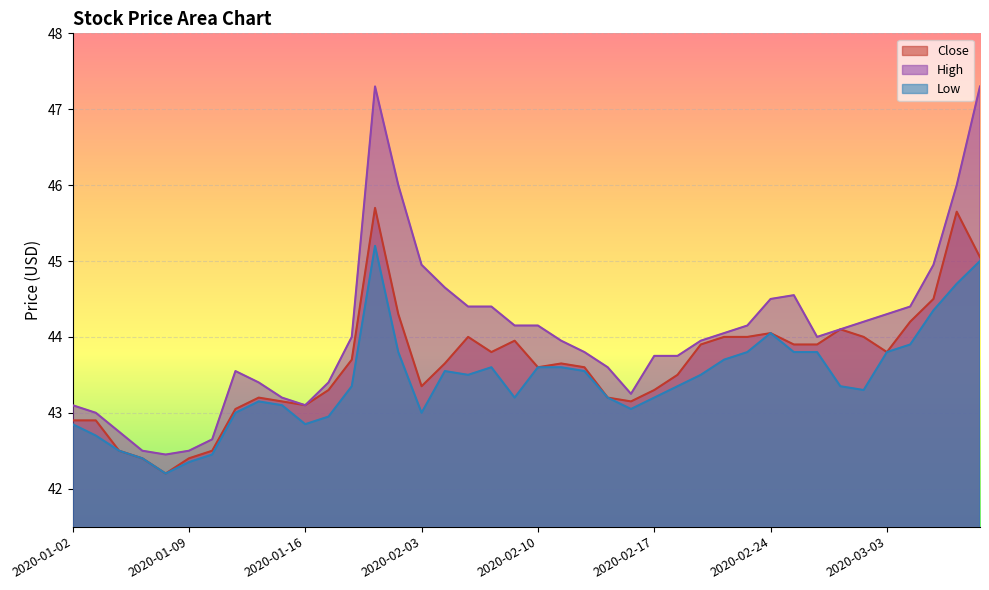

List the series in order of their peak value, lowest first.

Low, Close, High